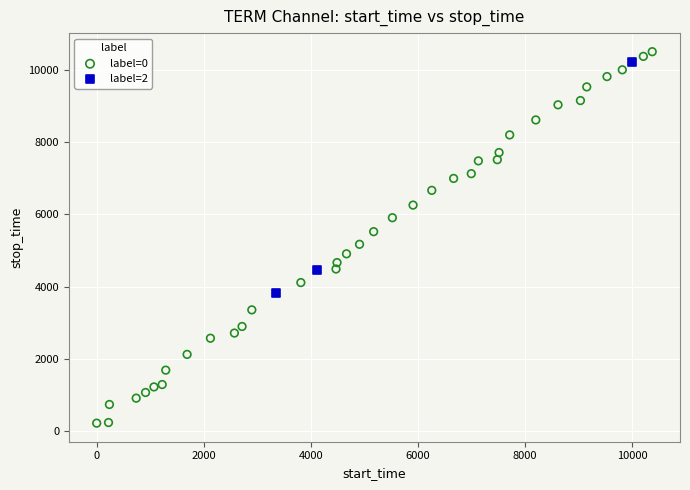

Which series contains the lowest Y value?

label=0